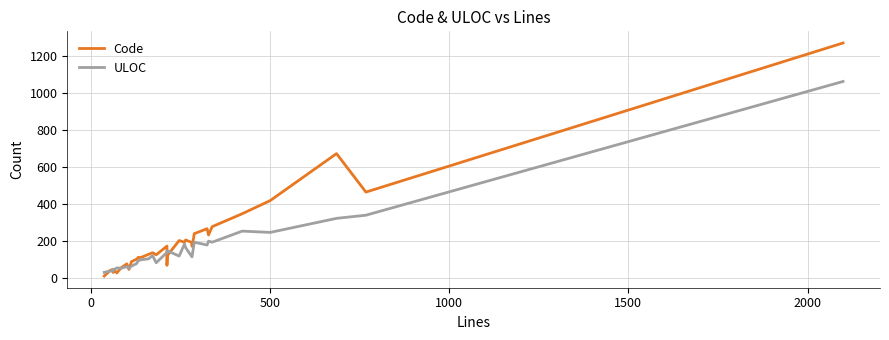

What is the difference between the second highest and second lowest values in the Code series?

645